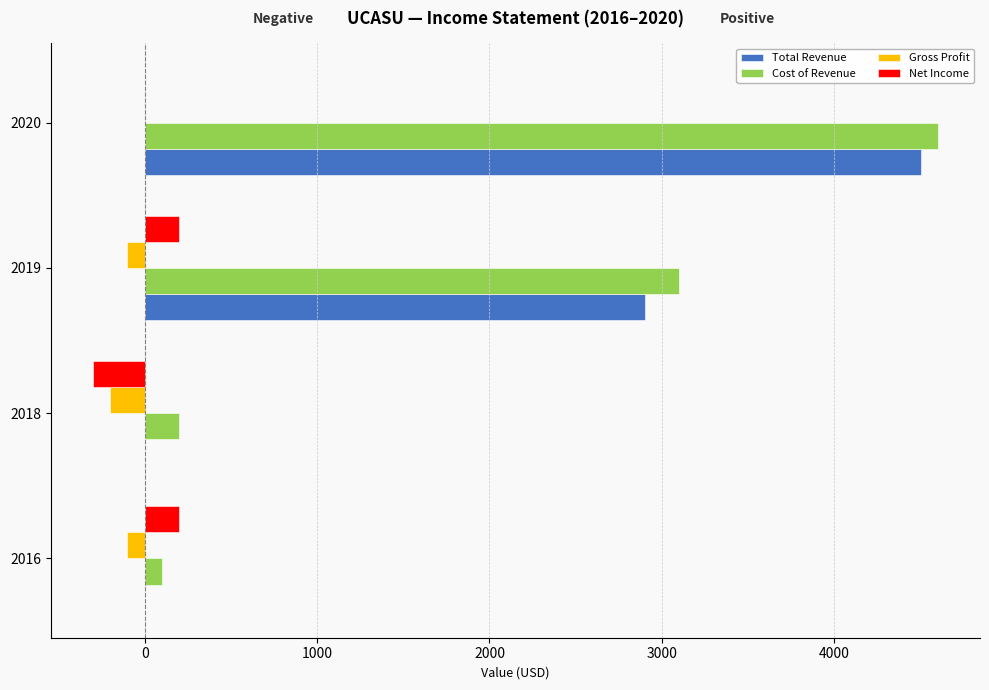

What is the highest value of the Cost of Revenue series?

4600